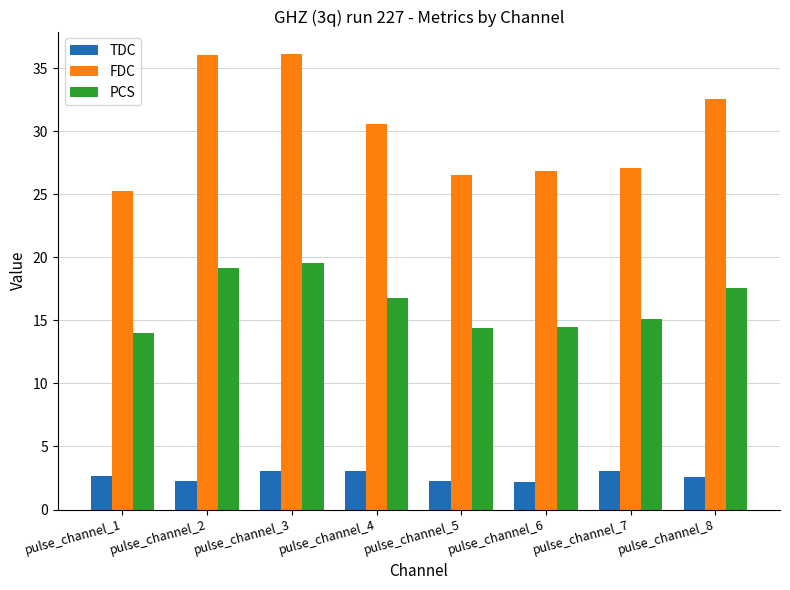

Which series has the largest total across all categories?

FDC